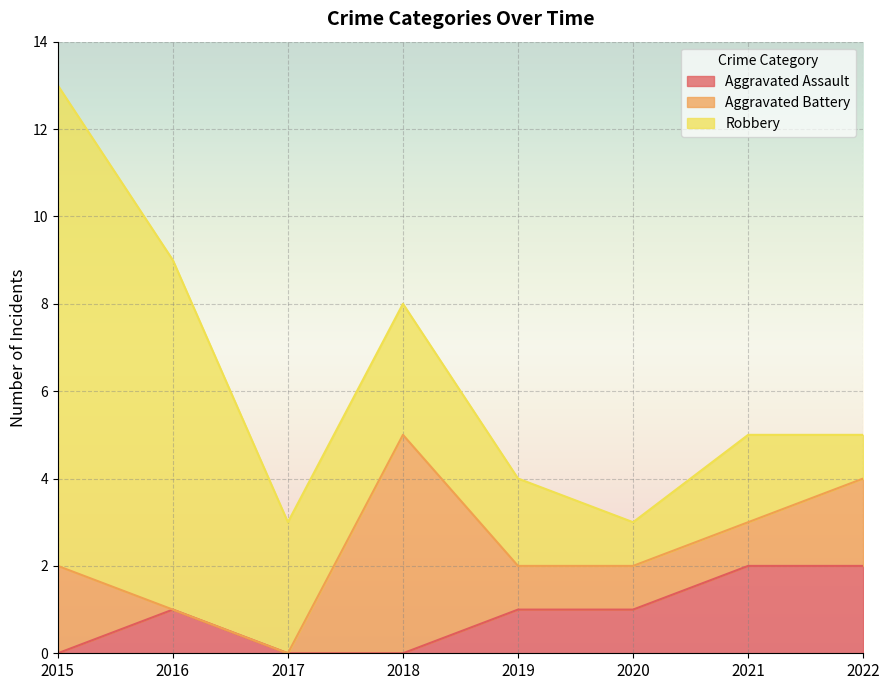

Which series has the largest range (max minus min)?

Robbery